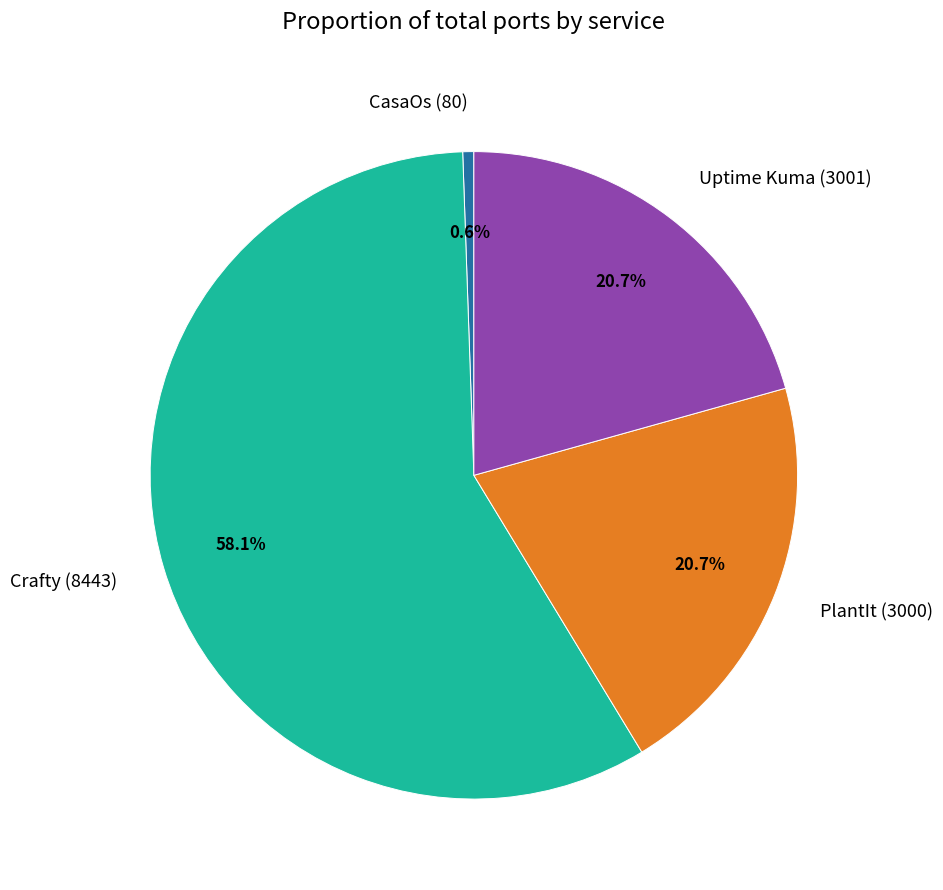

Which category has the biggest portion of the pie?

Crafty (8443)